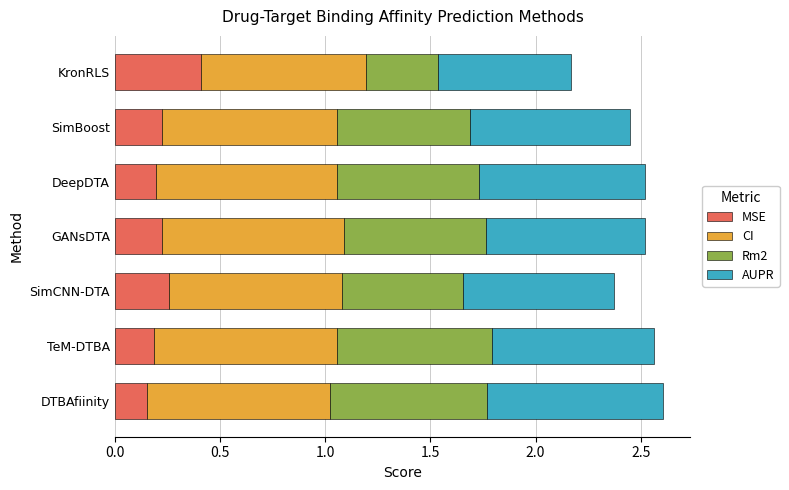

Is it true that MSE equals 0.4 at KronRLS?

True